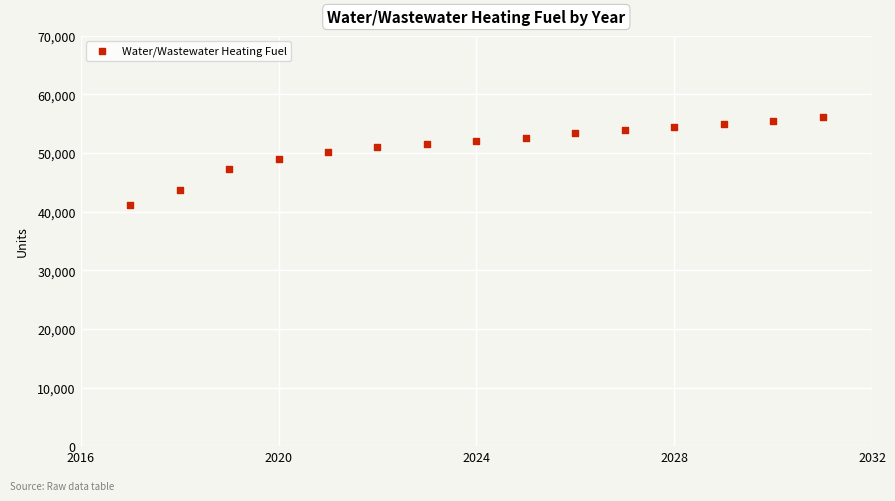

What is the range of X values (max minus min)?

14.0